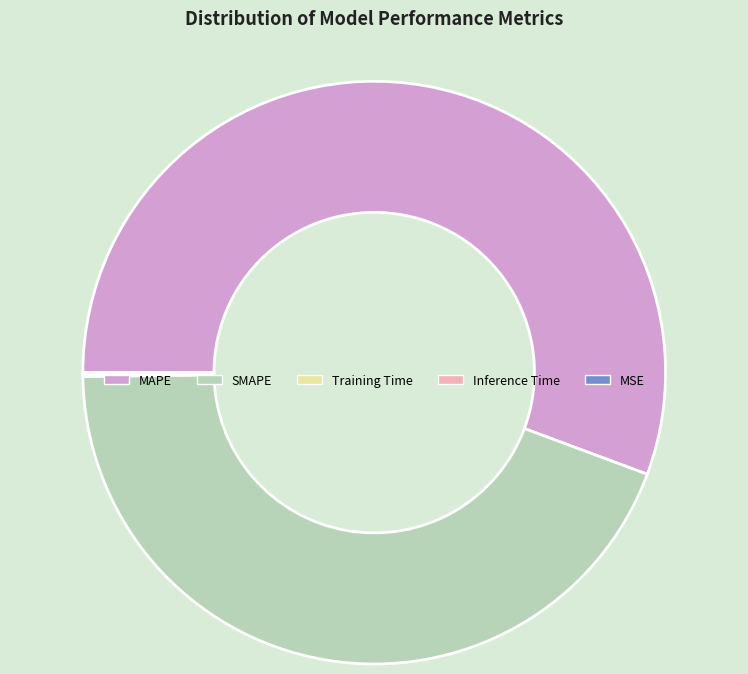

Which has a higher value, SMAPE or MAPE?

MAPE